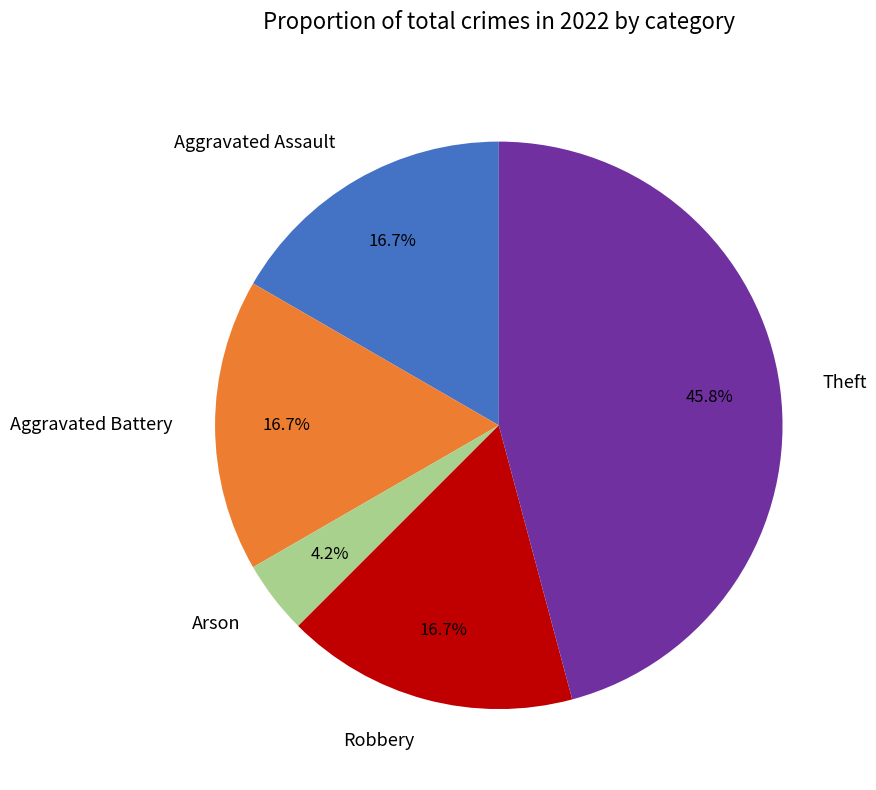

What is the smallest slice in the pie chart?

Arson